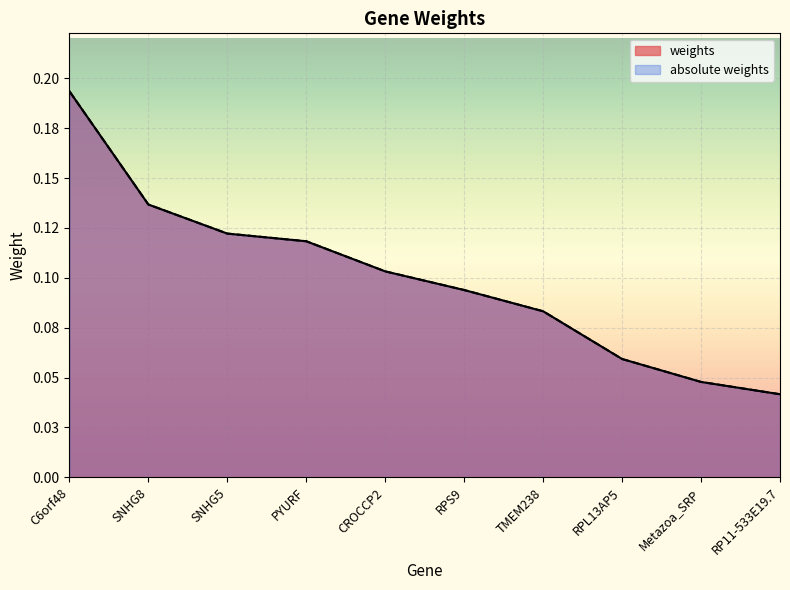

Does the chart display data point markers on the line(s)?

No